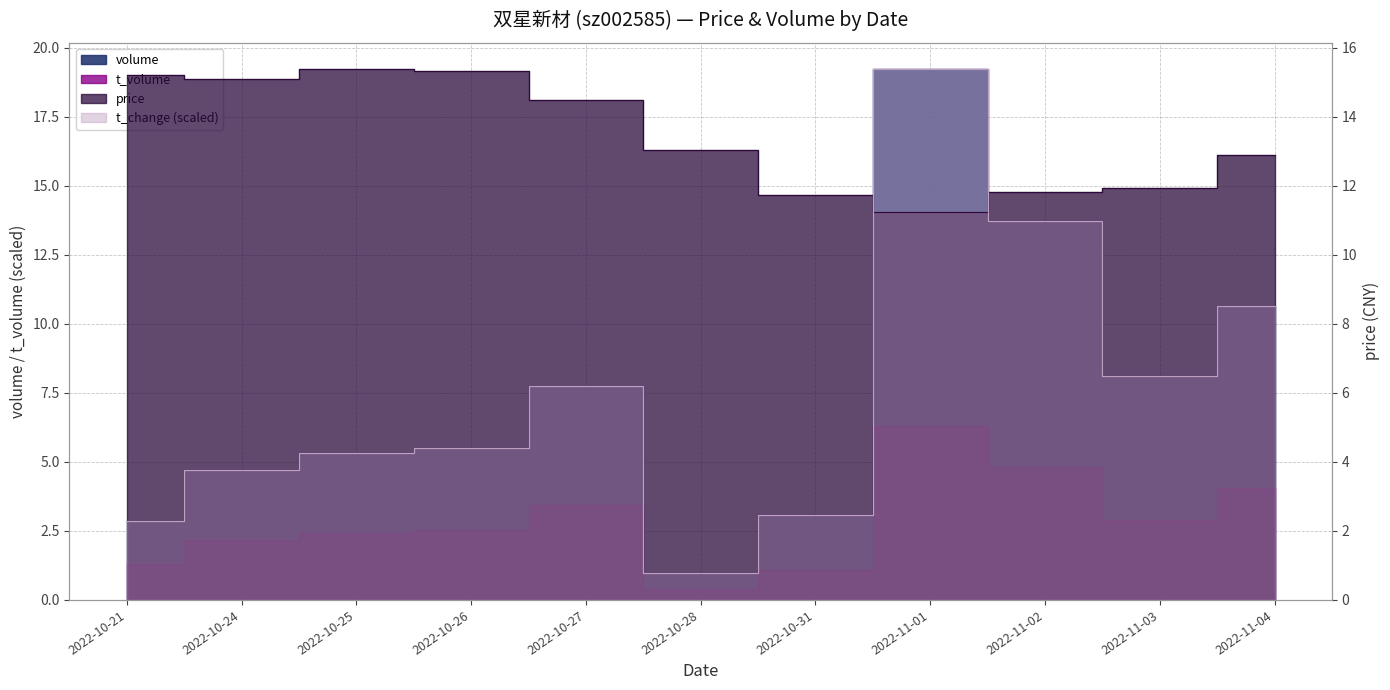

Rank the categories by t_change value from highest to lowest.

2022-11-01, 2022-11-02, 2022-11-04, 2022-11-03, 2022-10-27, 2022-10-26, 2022-10-25, 2022-10-24, 2022-10-31, 2022-10-21, 2022-10-28